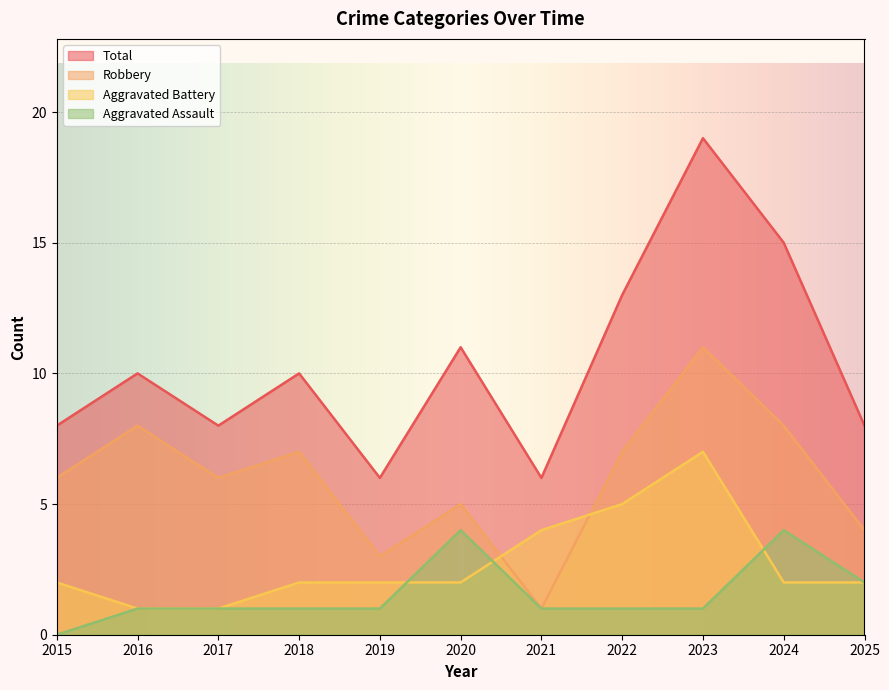

True or false: Total has a value of 10 at 2016.

True